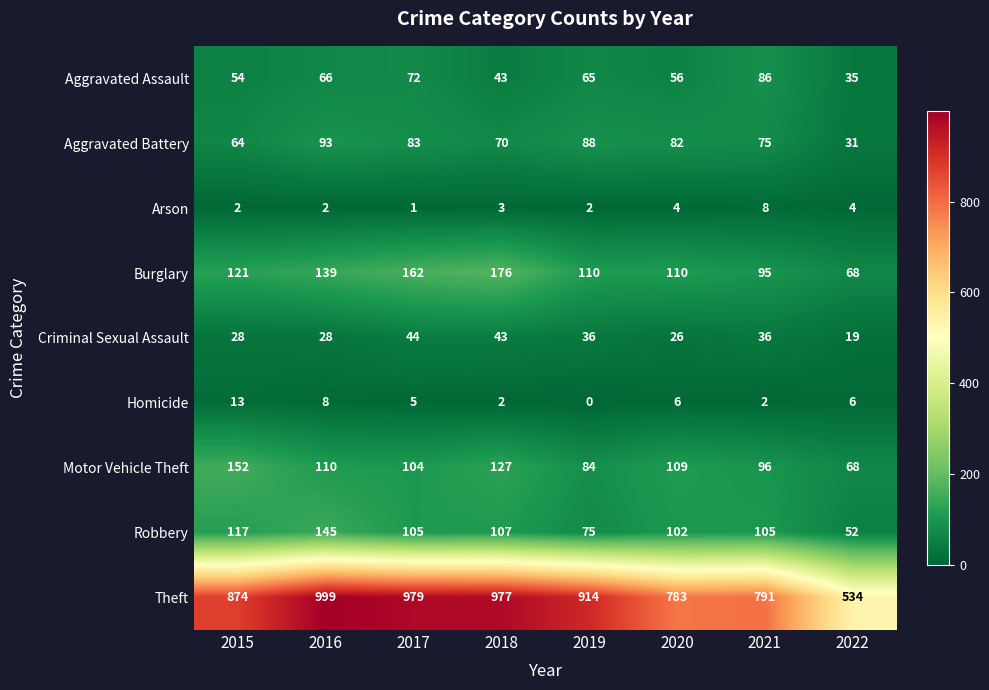

What is the sum of the Aggravated Assault values at 2015 and 2021?

140